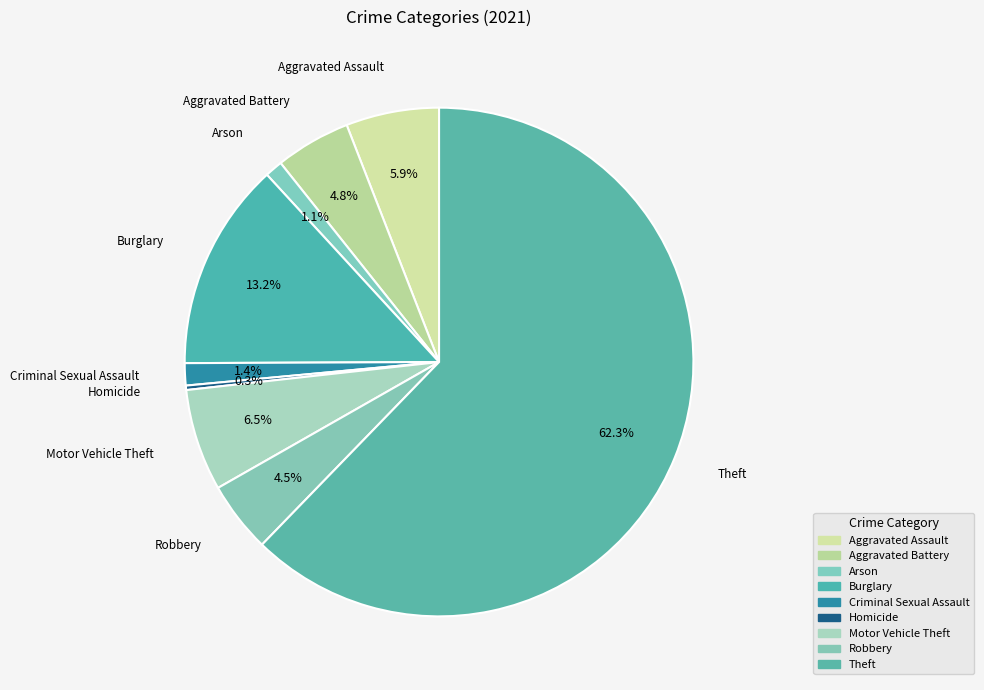

Count the number of slices in the pie.

9